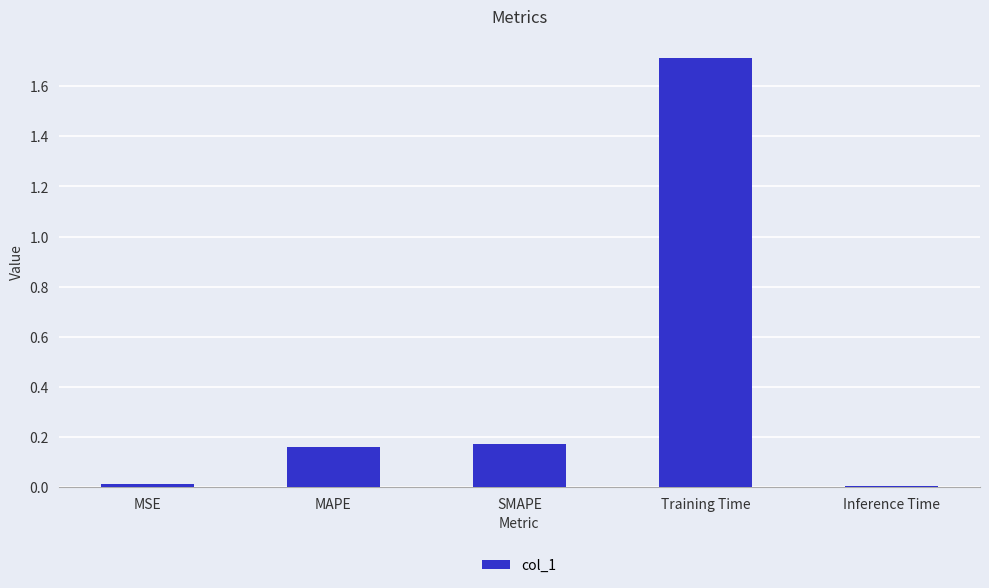

Is it true that the value at Training Time is 0.4?

False